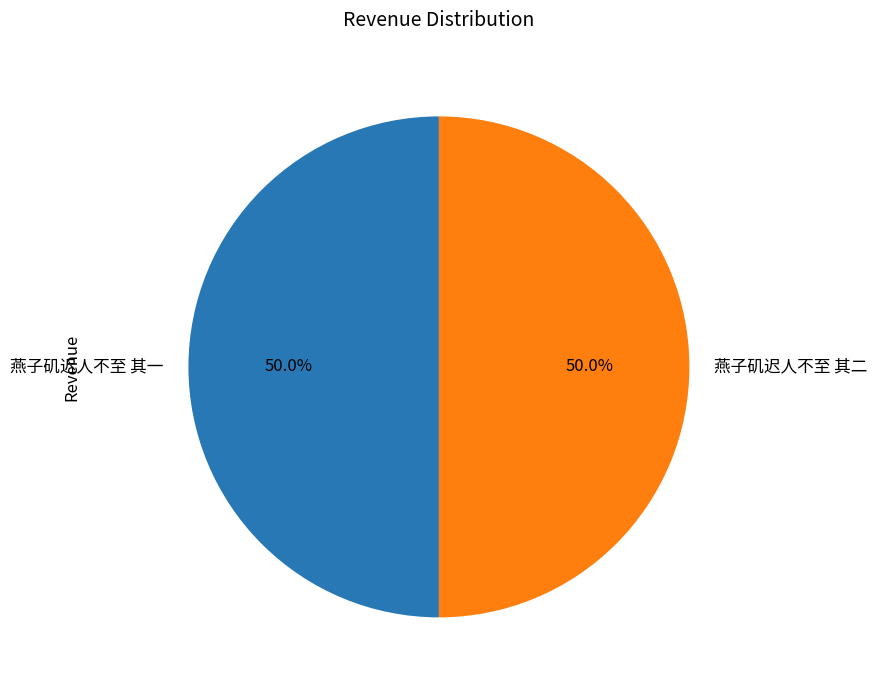

Combined, what portion of the pie is 燕子矶迟人不至 其一 and 燕子矶迟人不至 其二?

100.0%